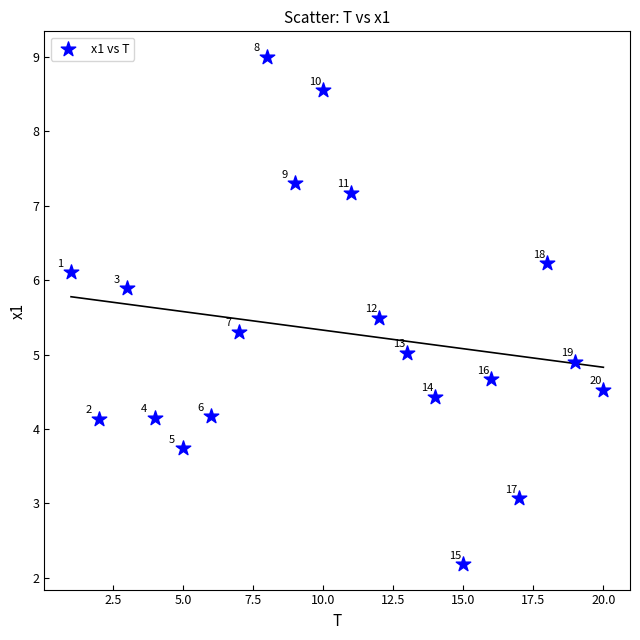

What Y value in the scatter plot is closest to 5?

5.0